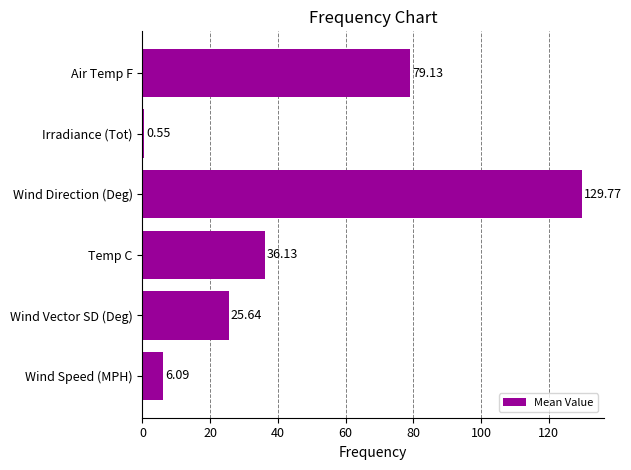

What is the sum of all values?

277.3